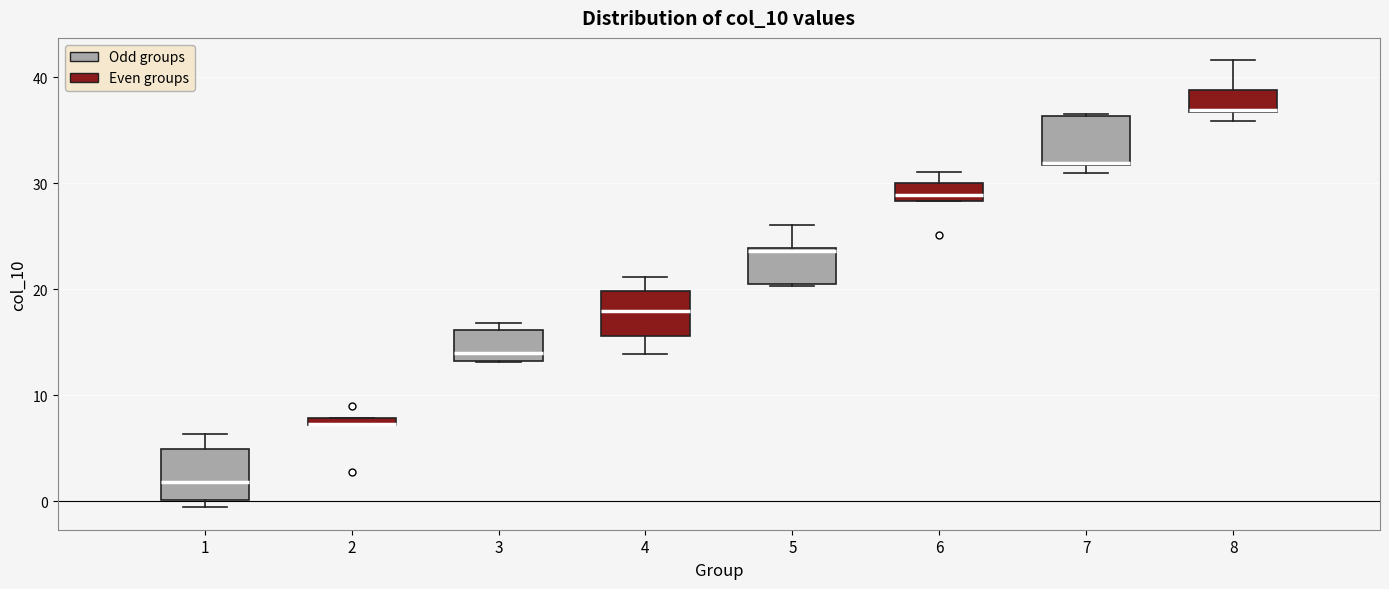

Where does the upper whisker of the box at x = 6 end on the y-axis? The values are not printed on the chart, so give them approximately, as read against the axis.

31